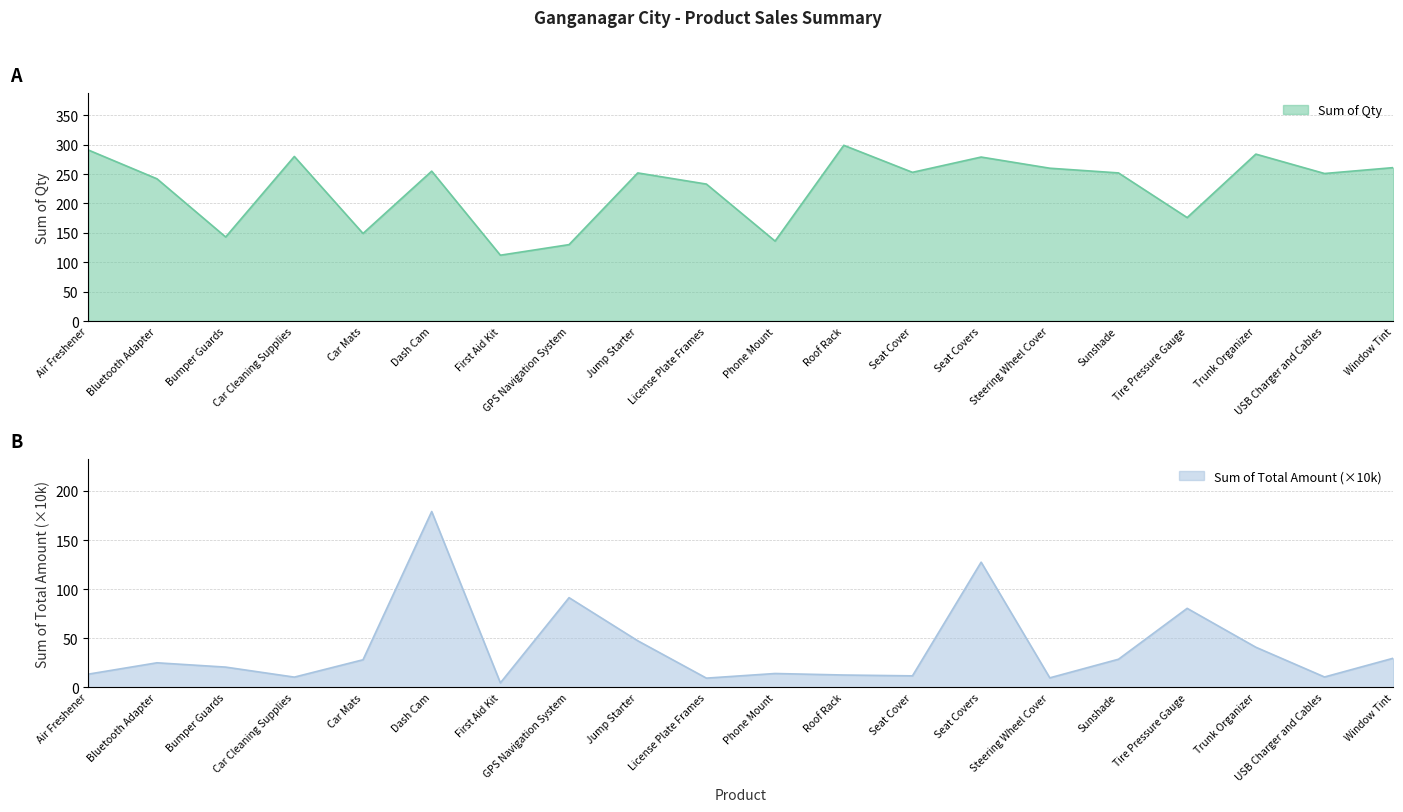

Which label corresponds to the smallest value in the chart?

First Aid Kit